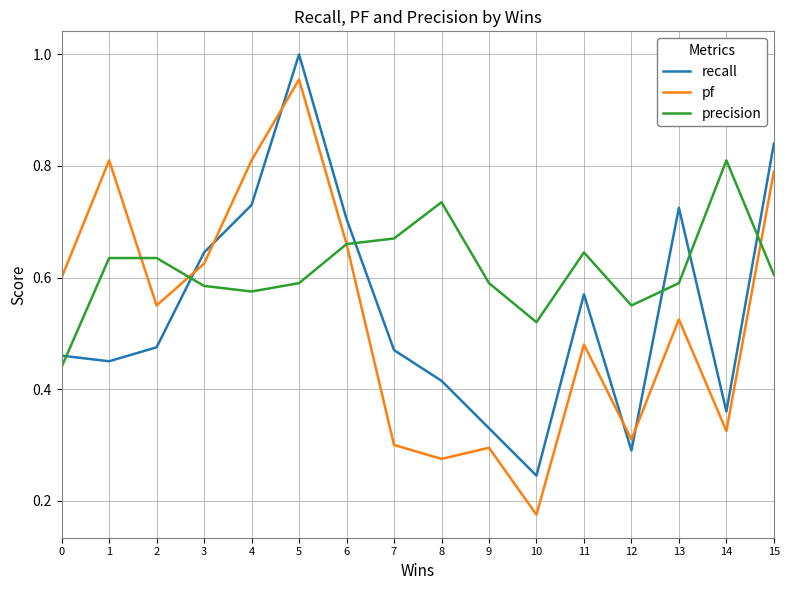

True or false: pf and precision intersect in this chart.

True